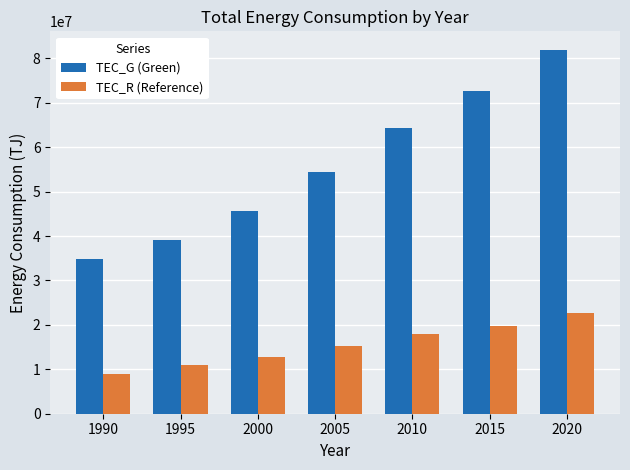

What are all the series names shown in the legend?

TEC_G (Green), TEC_R (Reference)